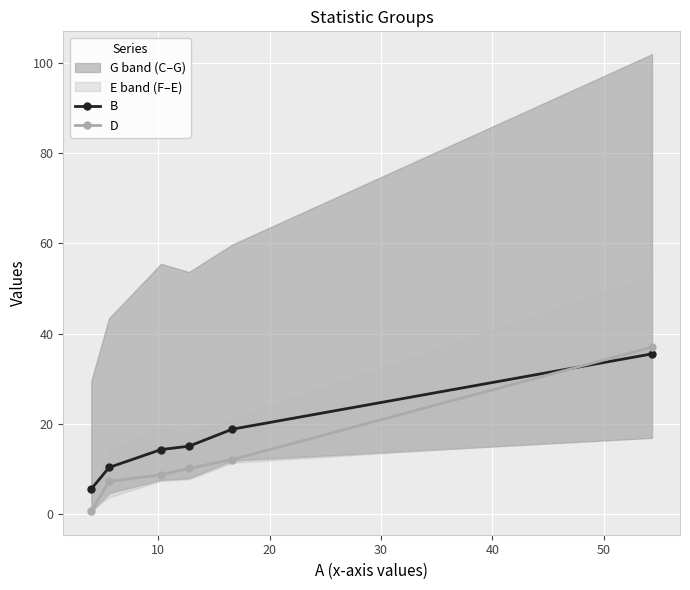

Which has a higher value, 20 or 10?

20